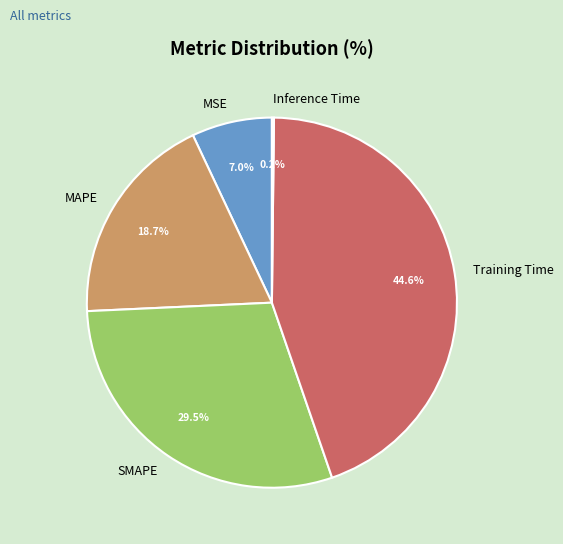

Which category has the biggest portion of the pie?

Training Time